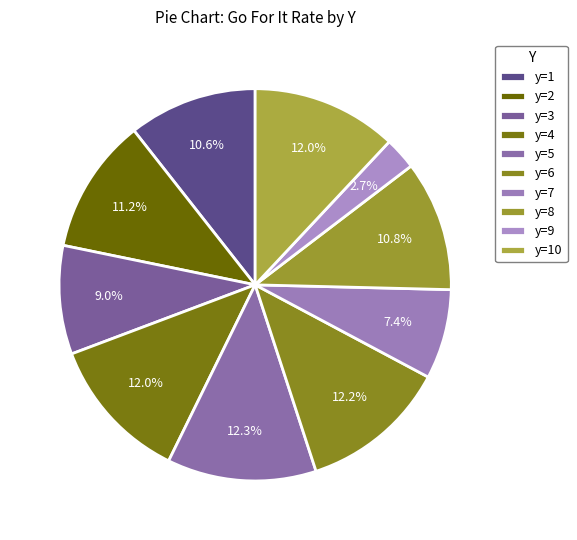

What percentage is the y=7 slice, to the nearest percent?

7%